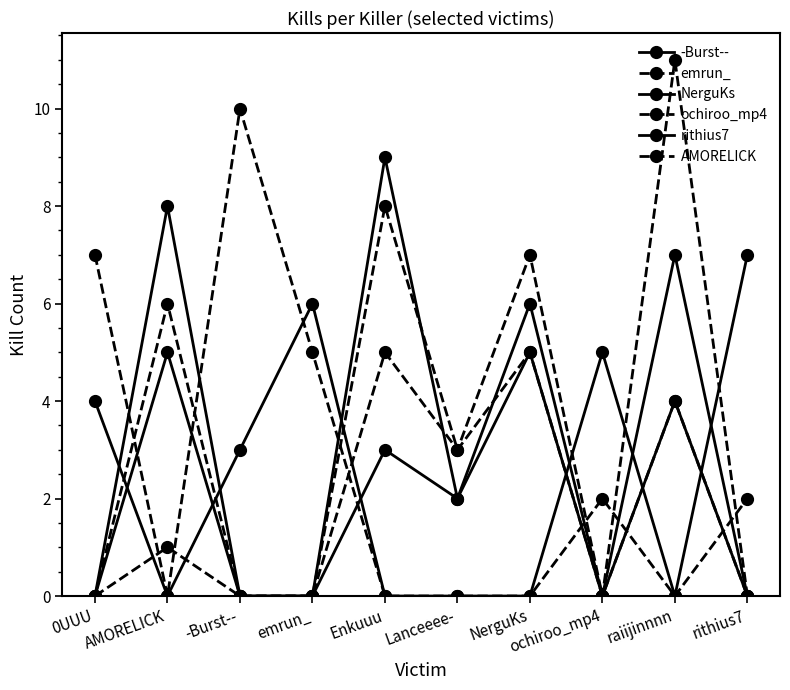

How many values in the NerguKs series are below 3?

5